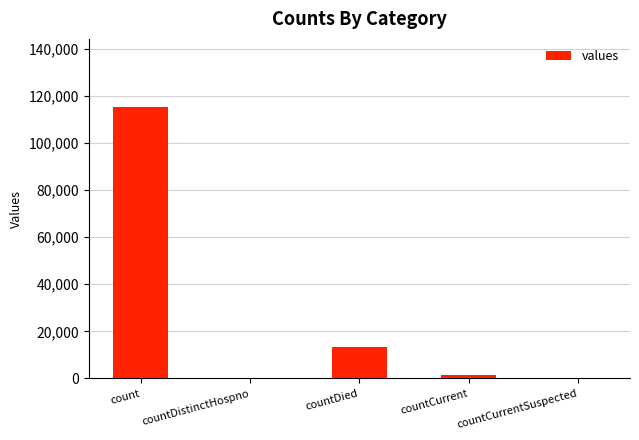

What is the ratio of the value at countCurrent to the value at countDied?

0.1